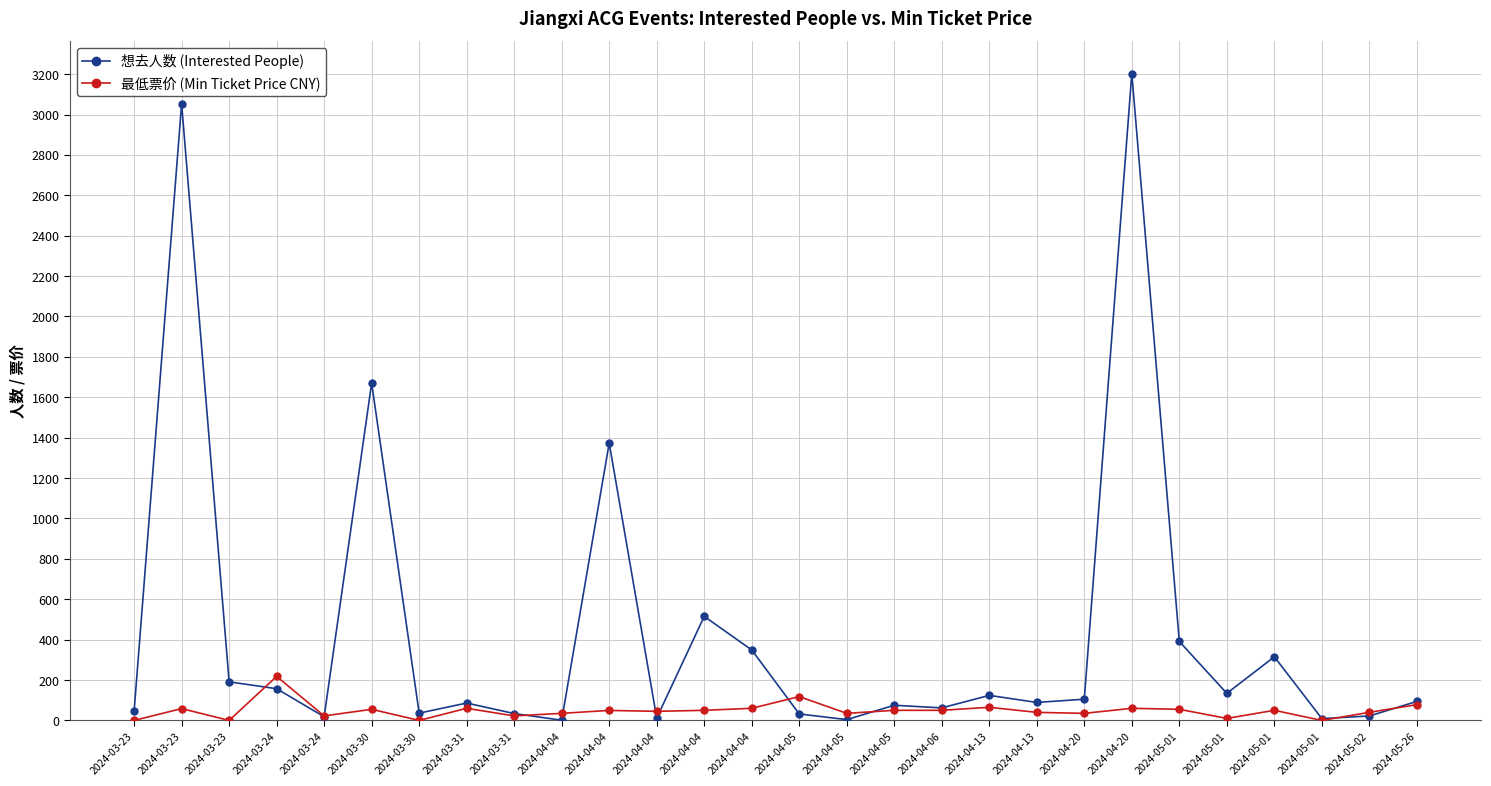

List the series in order of their overall mean, highest first.

想去人数 (Interested People), 最低票价 (Min Ticket Price CNY)